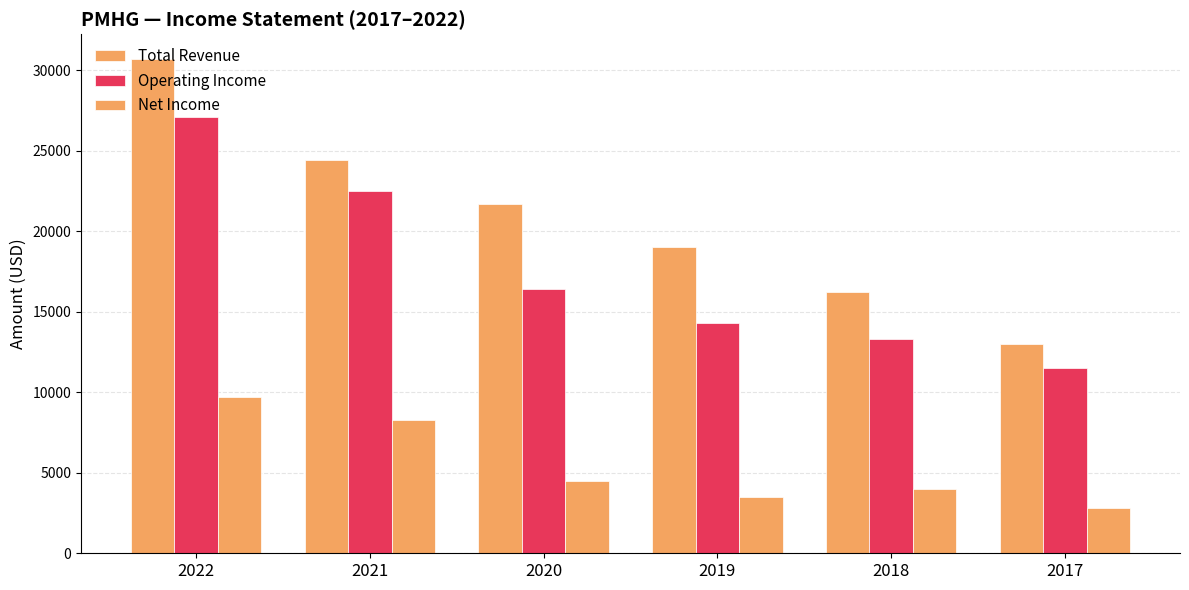

How many distinct data groups are displayed?

3